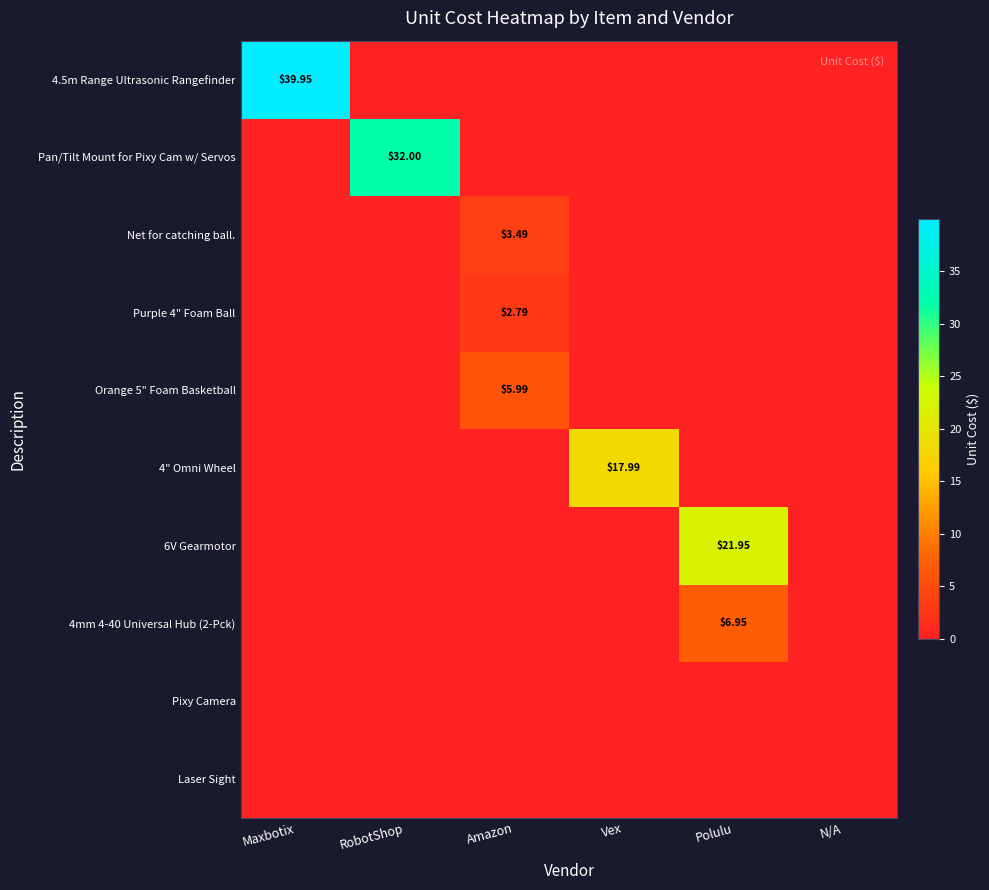

How many data points does each series have?

6